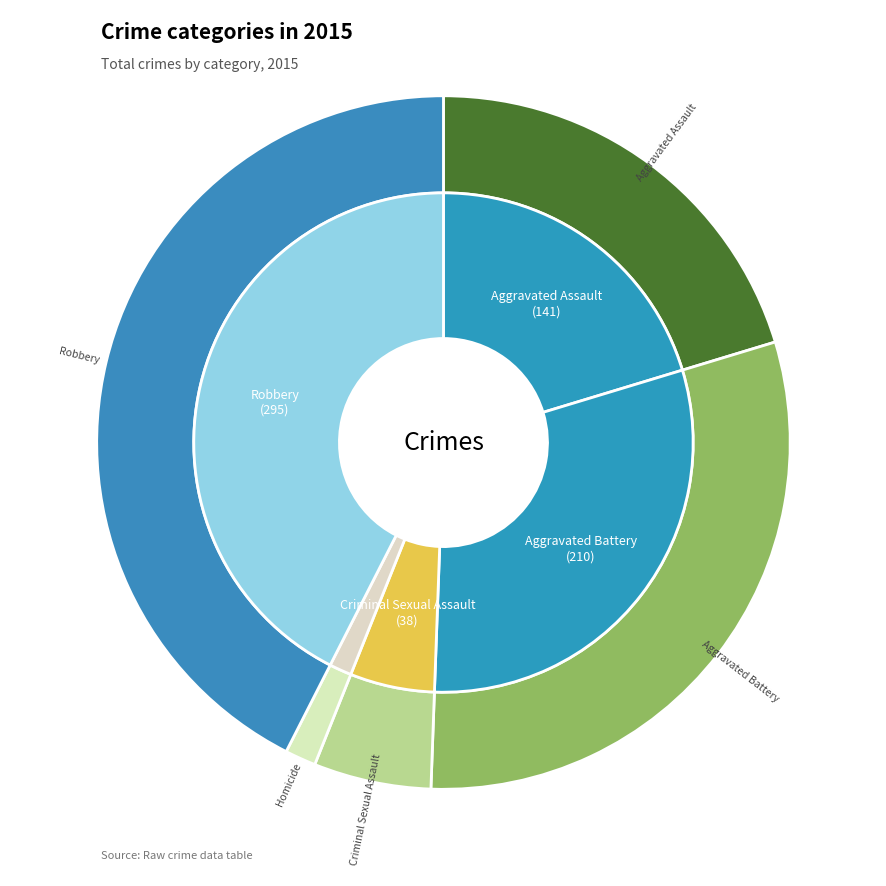

Does any single category account for the majority?

No